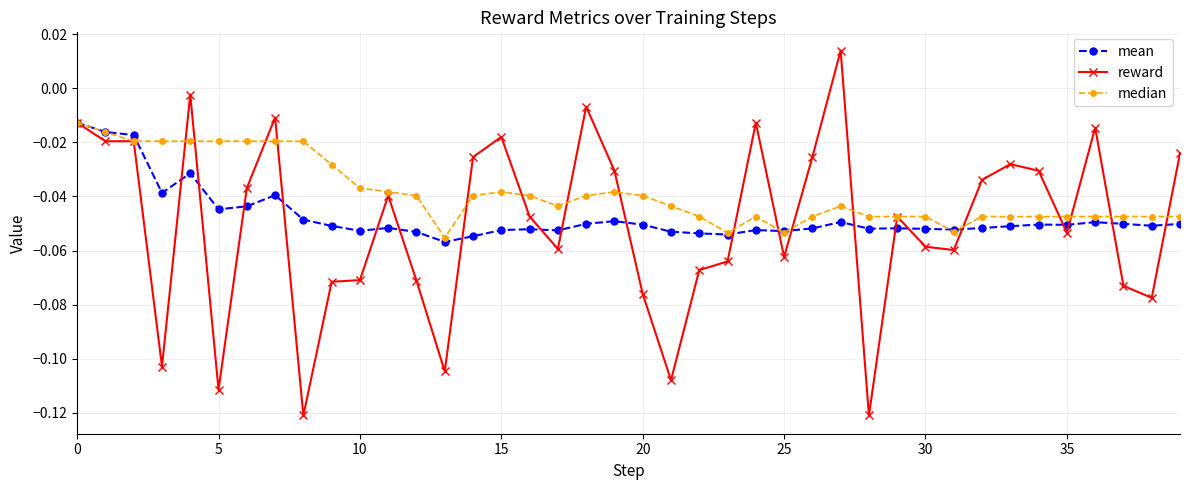

True or false: mean has more than 1 interior local peaks.

True